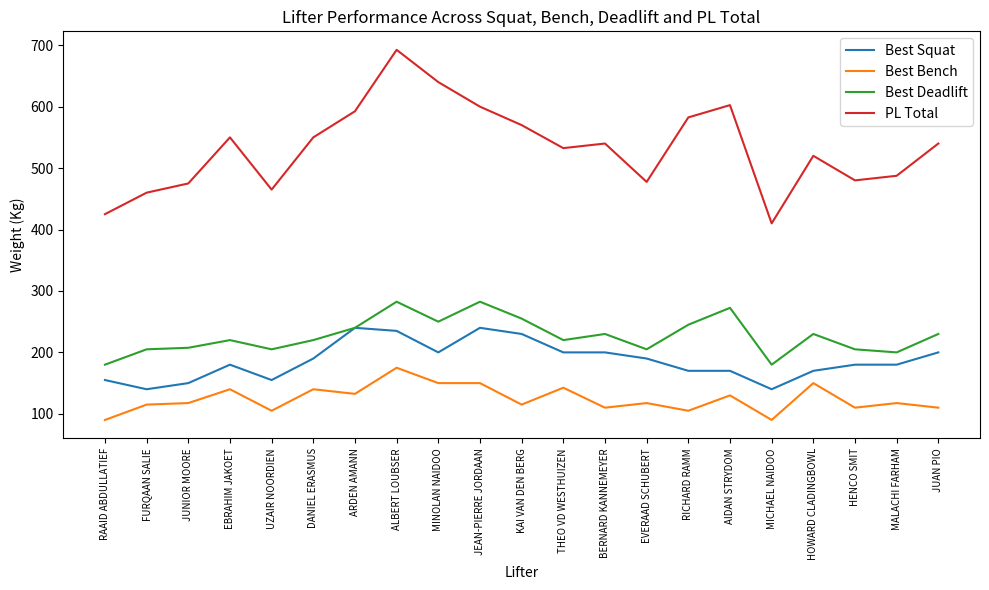

How many lines are shown in the chart?

4